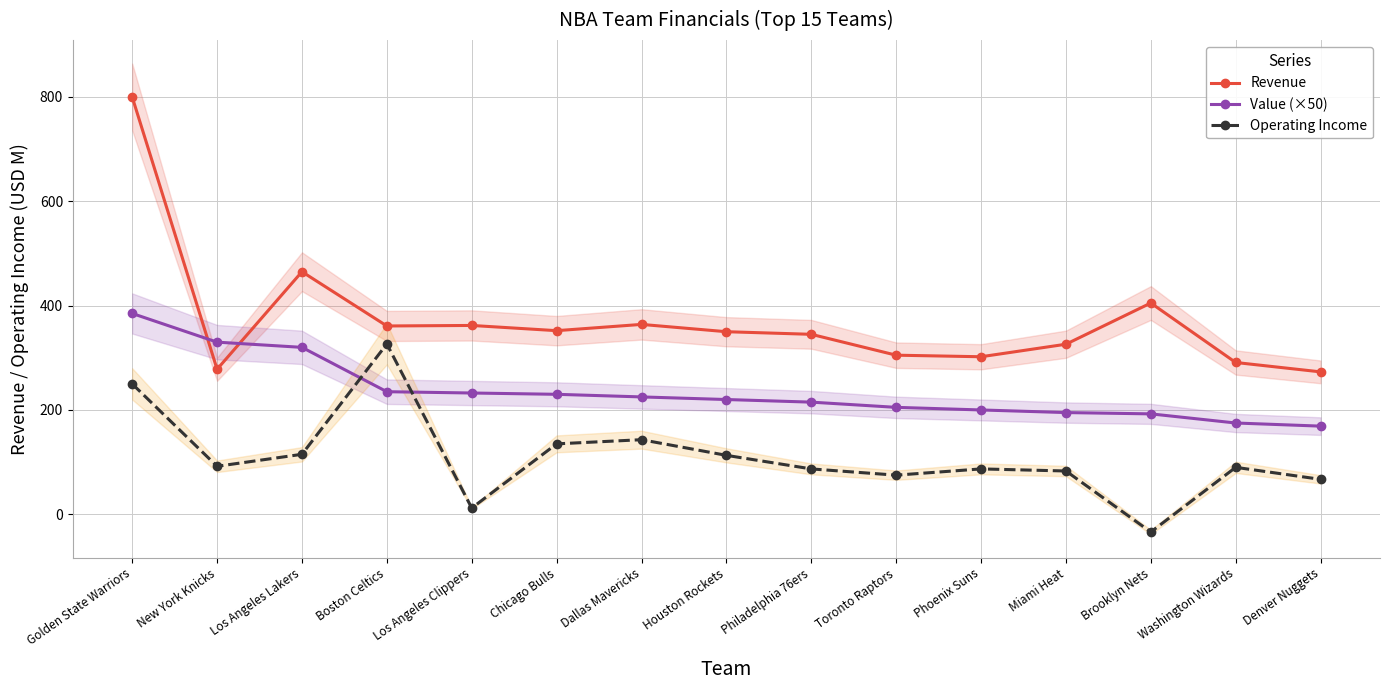

Where is Value (×50) nearest to the value 277?

Boston Celtics